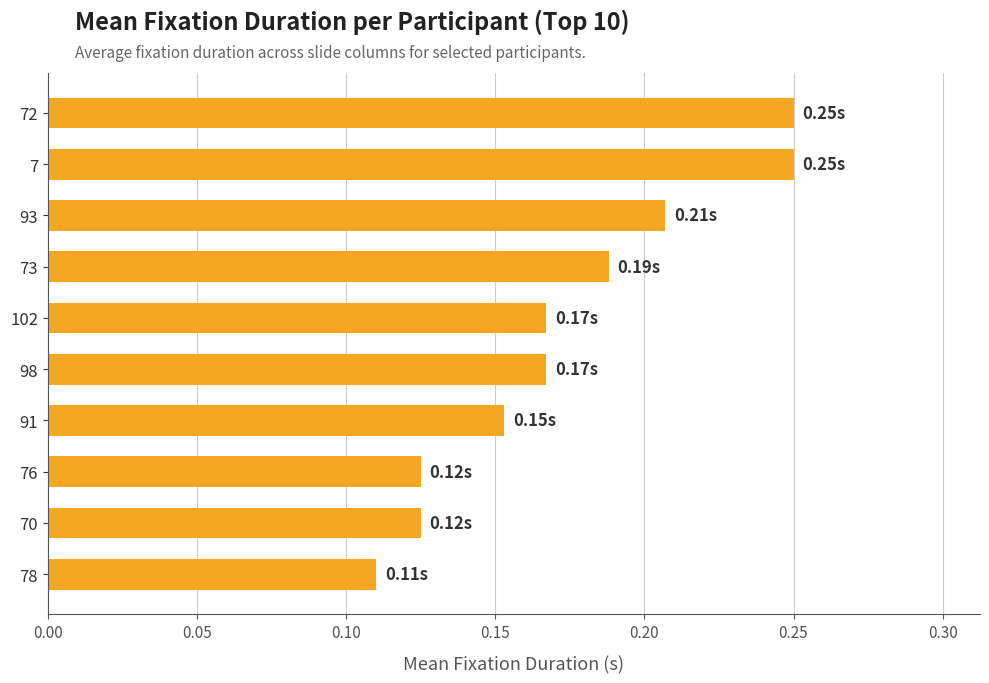

What is the change in value from 98 to 7?

+0.1